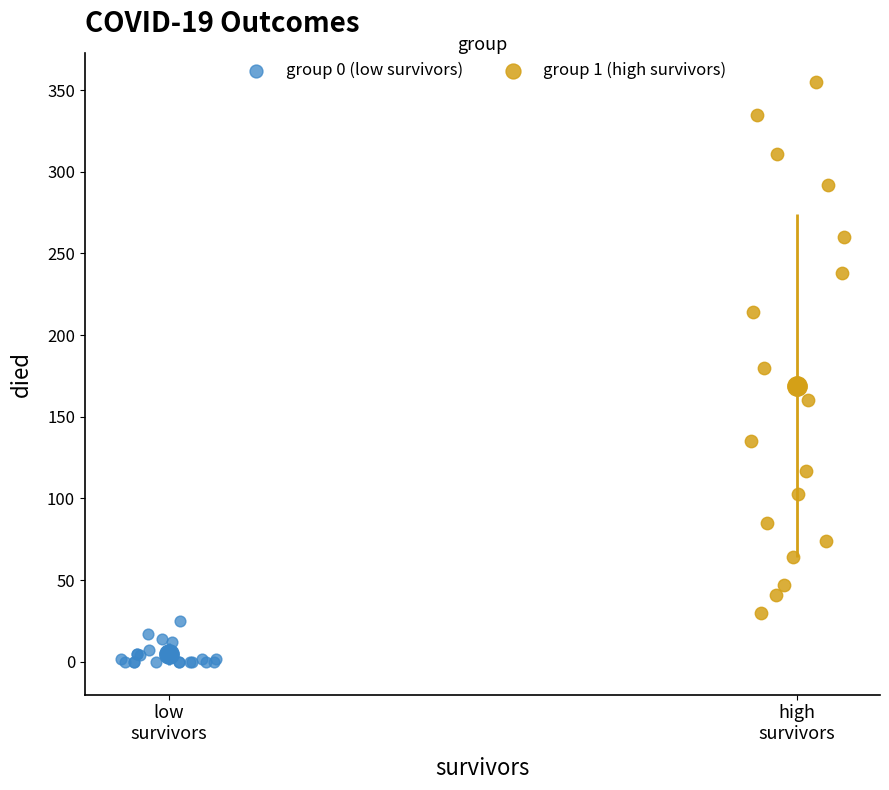

Which series reaches the minimum Y coordinate?

group 0 (low survivors)